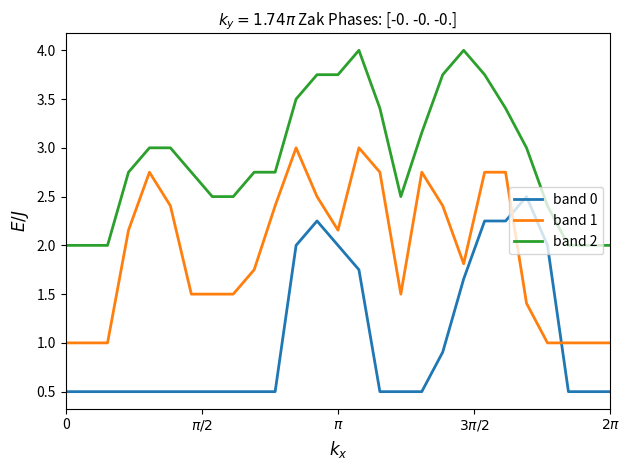

Which series has the largest total across all categories?

band 2